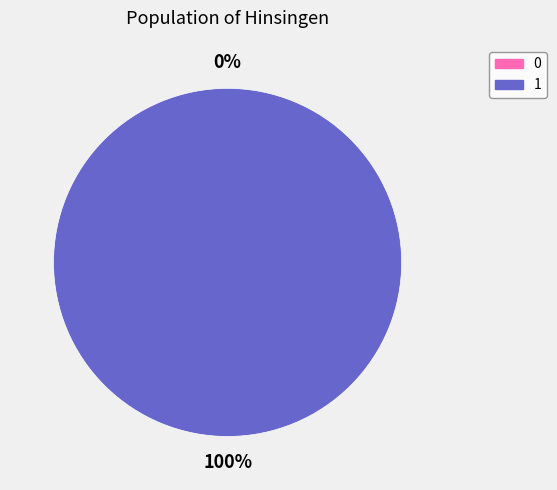

To the nearest percent, what is the difference between the largest and smallest slice percentages?

100%